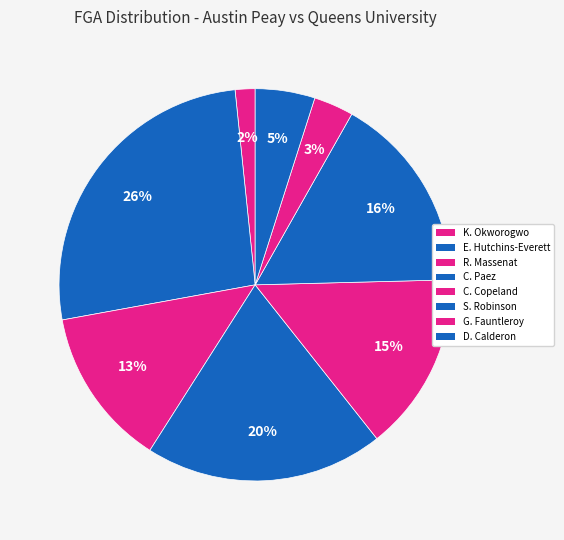

What is the largest slice in the pie chart?

E. Hutchins-Everett